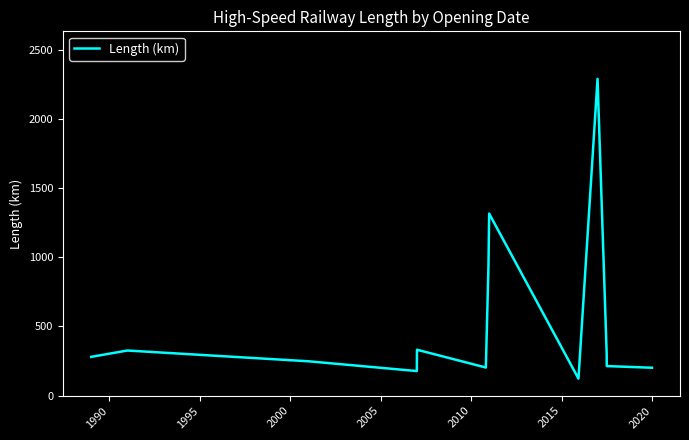

What is the maximum value shown in the chart?

2288.7